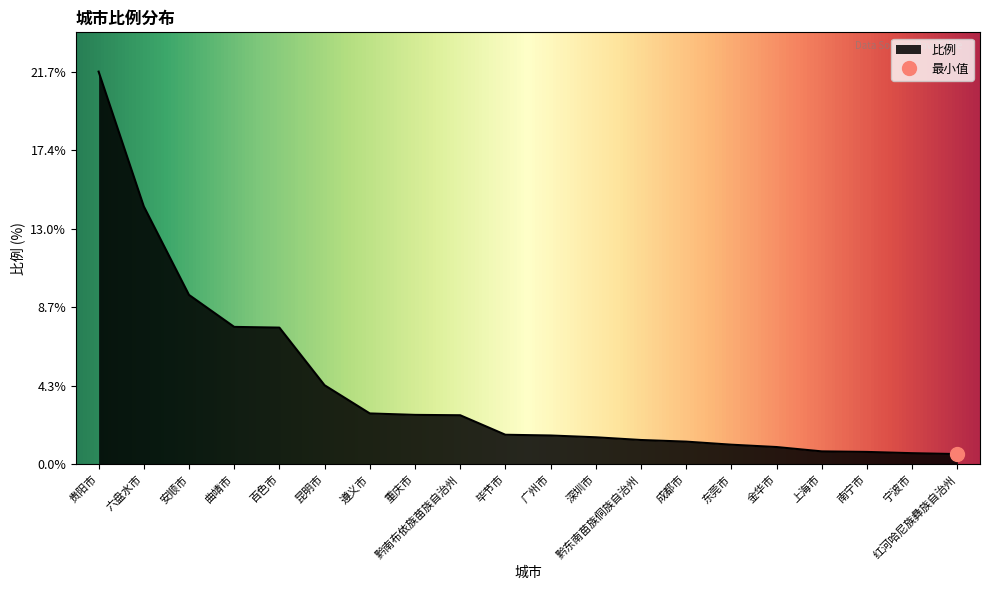

True or false: there are more than 2 points higher than both neighbors.

False